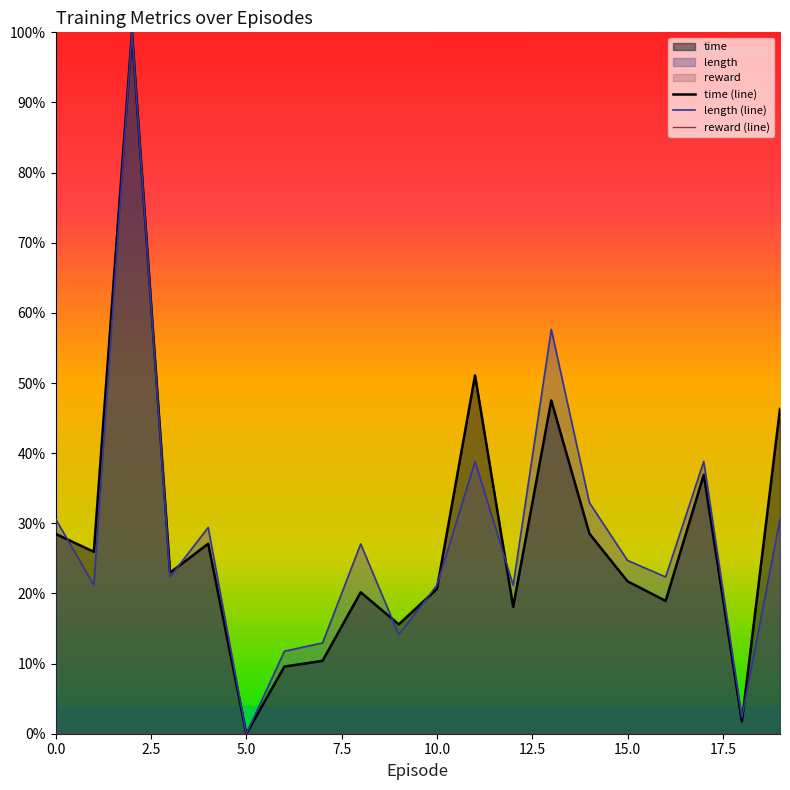

What is the difference between the highest and lowest values at 0.0?

0.3